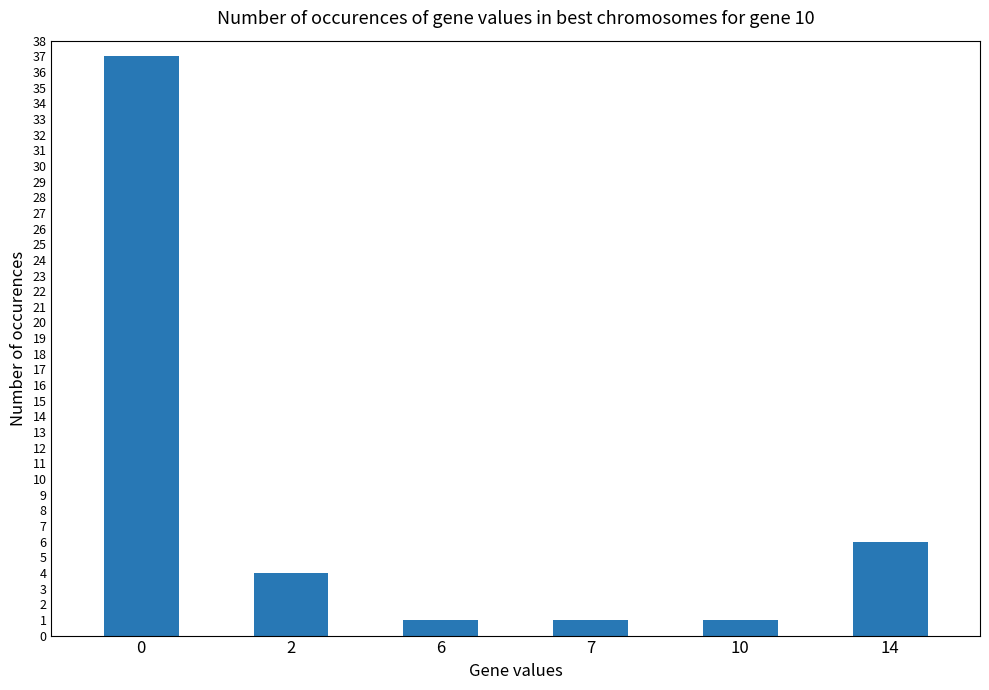

True or false: the data shows 1 at 10.

True